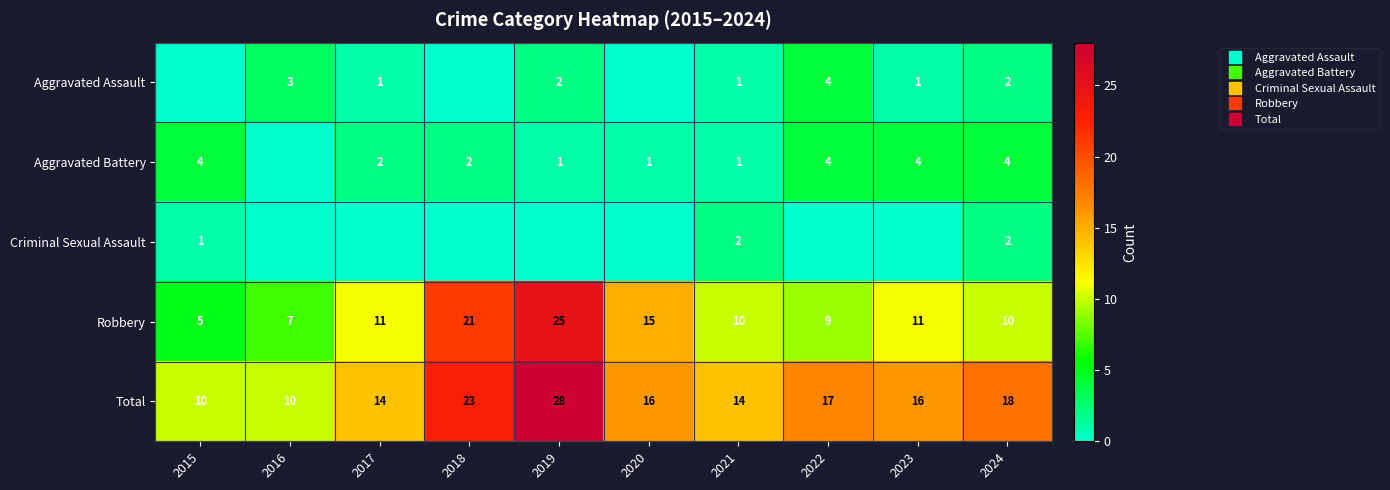

Rank the series by their maximum value, from highest to lowest.

Total, Robbery, Aggravated Assault, Aggravated Battery, Criminal Sexual Assault